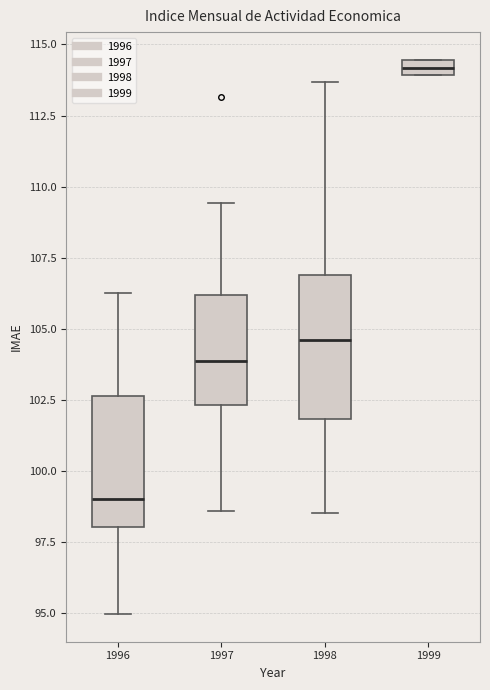

Which box has the lowest median line?

1996